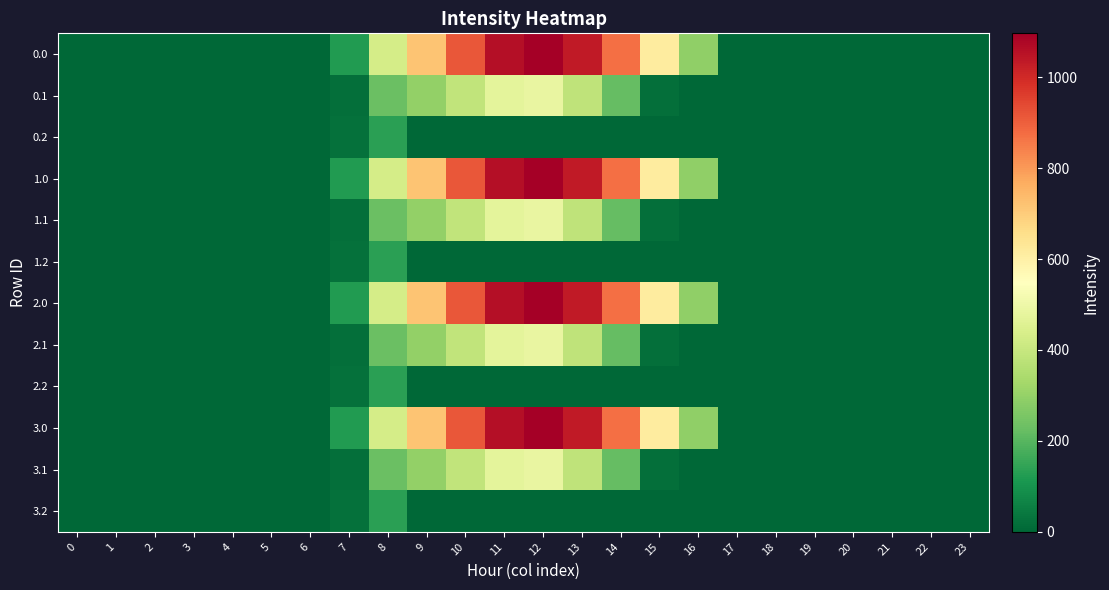

Reading left to right, list all the values displayed in this chart.

0.0: 0=0.0	1=0.0	2=0.0	3=0.0	4=0.0	5=0.0	6=0.0	7=120.6	8=430.3	9=716.9	10=916.2	11=1060.3	12=1096.7	13=1032.9	14=870.6	15=615.9	16=294.5	17=0.0	18=0.0	19=0.0	20=0.0	21=0.0	22=0.0	23=0.0
0.1: 0=0.0	1=0.0	2=0.0	3=0.0	4=0.0	5=0.0	6=0.0	7=17.7	8=227.5	9=295.9	10=388.1	11=471.7	12=485.4	13=382.7	14=219.2	15=17.3	16=0.0	17=0.0	18=0.0	19=0.0	20=0.0	21=0.0	22=0.0	23=0.0
0.2: 0=0.0	1=0.0	2=0.0	3=0.0	4=0.0	5=0.0	6=0.0	7=22.3	8=134.2	9=0.0	10=0.0	11=0.0	12=0.0	13=0.0	14=0.0	15=0.0	16=0.0	17=0.0	18=0.0	19=0.0	20=0.0	21=0.0	22=0.0	23=0.0
1.0: 0=0.0	1=0.0	2=0.0	3=0.0	4=0.0	5=0.0	6=0.0	7=120.6	8=430.3	9=716.9	10=916.2	11=1060.3	12=1096.7	13=1032.9	14=870.6	15=615.9	16=294.5	17=0.0	18=0.0	19=0.0	20=0.0	21=0.0	22=0.0	23=0.0
1.1: 0=0.0	1=0.0	2=0.0	3=0.0	4=0.0	5=0.0	6=0.0	7=17.7	8=227.5	9=295.9	10=388.1	11=471.7	12=485.4	13=382.7	14=219.2	15=17.3	16=0.0	17=0.0	18=0.0	19=0.0	20=0.0	21=0.0	22=0.0	23=0.0
1.2: 0=0.0	1=0.0	2=0.0	3=0.0	4=0.0	5=0.0	6=0.0	7=22.3	8=134.2	9=0.0	10=0.0	11=0.0	12=0.0	13=0.0	14=0.0	15=0.0	16=0.0	17=0.0	18=0.0	19=0.0	20=0.0	21=0.0	22=0.0	23=0.0
2.0: 0=0.0	1=0.0	2=0.0	3=0.0	4=0.0	5=0.0	6=0.0	7=120.6	8=430.3	9=716.9	10=916.2	11=1060.3	12=1096.7	13=1032.9	14=870.6	15=615.9	16=294.5	17=0.0	18=0.0	19=0.0	20=0.0	21=0.0	22=0.0	23=0.0
2.1: 0=0.0	1=0.0	2=0.0	3=0.0	4=0.0	5=0.0	6=0.0	7=17.7	8=227.5	9=295.9	10=388.1	11=471.7	12=485.4	13=382.7	14=219.2	15=17.3	16=0.0	17=0.0	18=0.0	19=0.0	20=0.0	21=0.0	22=0.0	23=0.0
2.2: 0=0.0	1=0.0	2=0.0	3=0.0	4=0.0	5=0.0	6=0.0	7=22.3	8=134.2	9=0.0	10=0.0	11=0.0	12=0.0	13=0.0	14=0.0	15=0.0	16=0.0	17=0.0	18=0.0	19=0.0	20=0.0	21=0.0	22=0.0	23=0.0
3.0: 0=0.0	1=0.0	2=0.0	3=0.0	4=0.0	5=0.0	6=0.0	7=120.6	8=430.3	9=716.9	10=916.2	11=1060.3	12=1096.7	13=1032.9	14=870.6	15=615.9	16=294.5	17=0.0	18=0.0	19=0.0	20=0.0	21=0.0	22=0.0	23=0.0
3.1: 0=0.0	1=0.0	2=0.0	3=0.0	4=0.0	5=0.0	6=0.0	7=17.7	8=227.5	9=295.9	10=388.1	11=471.7	12=485.4	13=382.7	14=219.2	15=17.3	16=0.0	17=0.0	18=0.0	19=0.0	20=0.0	21=0.0	22=0.0	23=0.0
3.2: 0=0.0	1=0.0	2=0.0	3=0.0	4=0.0	5=0.0	6=0.0	7=22.3	8=134.2	9=0.0	10=0.0	11=0.0	12=0.0	13=0.0	14=0.0	15=0.0	16=0.0	17=0.0	18=0.0	19=0.0	20=0.0	21=0.0	22=0.0	23=0.0